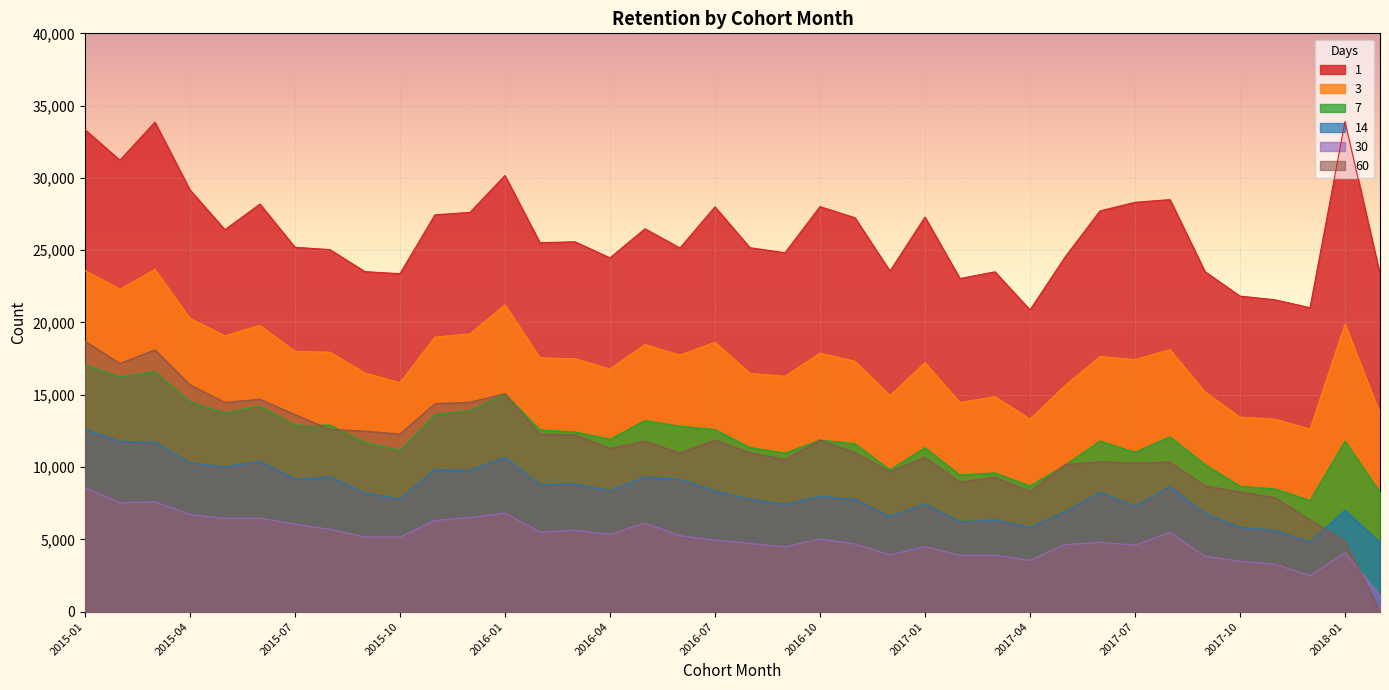

At which category is the sum across all series the highest?

2015-01